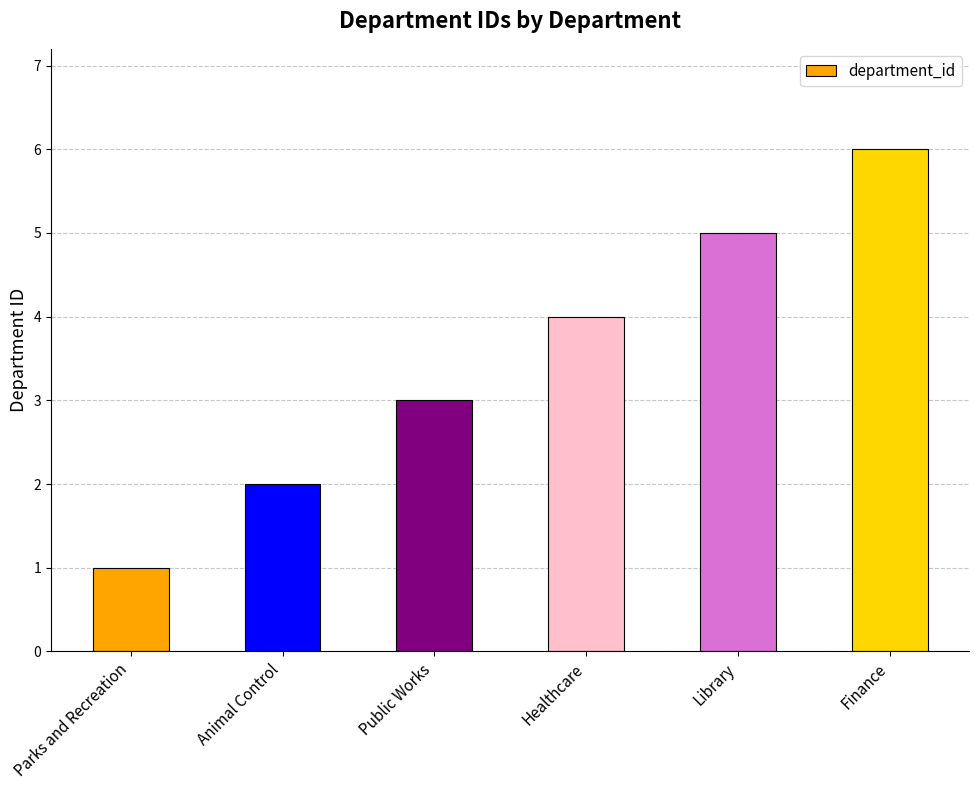

List the labels in order of value, largest first.

Finance, Library, Healthcare, Public Works, Animal Control, Parks and Recreation